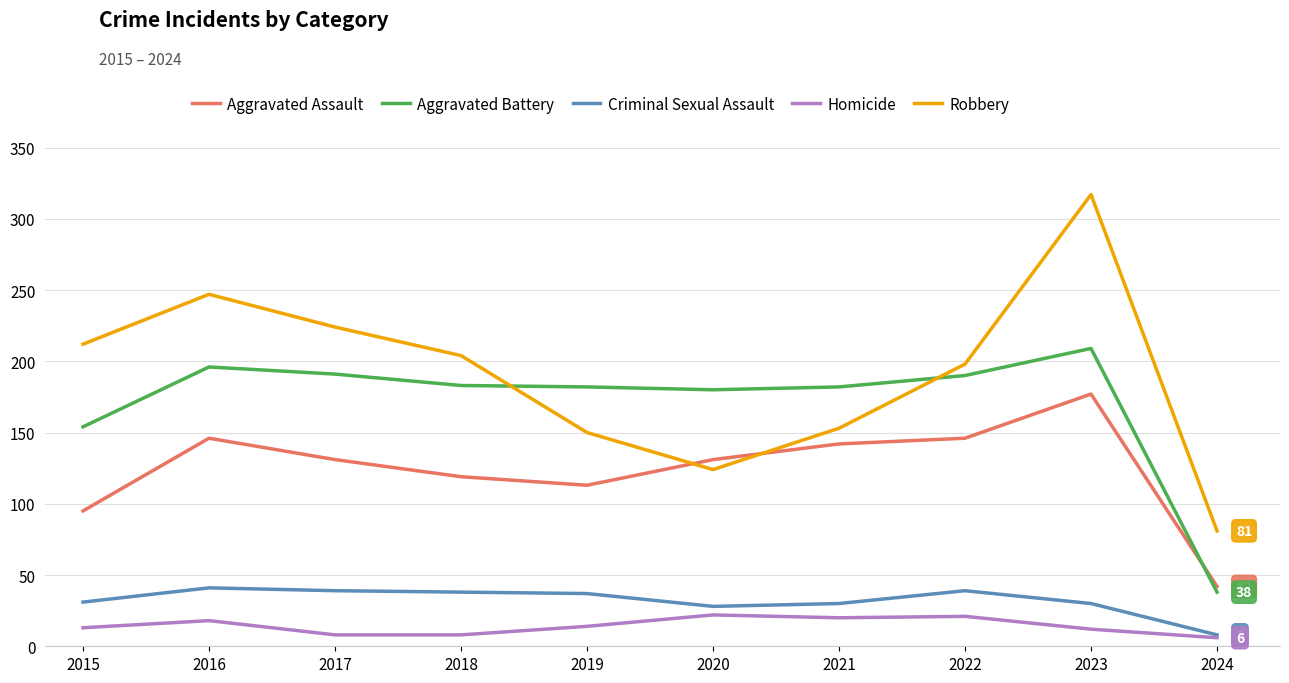

The Aggravated Assault series shows 146 at 2016. True or false?

True